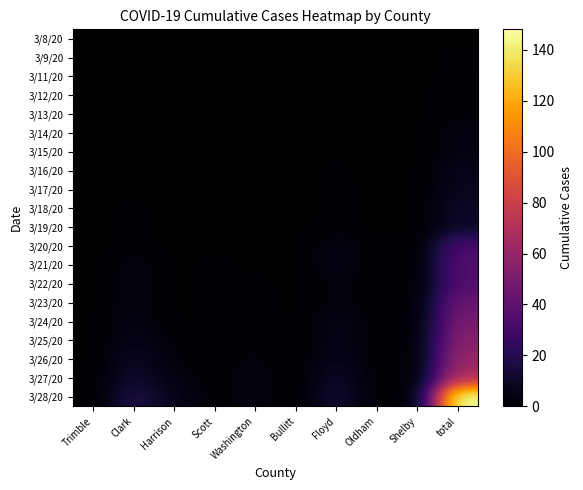

Reading left to right, list all the values displayed in this chart.

3/8/20: Trimble=0	Clark=0	Harrison=0	Scott=0	Washington=0	Bullitt=0	Floyd=0	Oldham=0	Shelby=0	total=0
3/9/20: Trimble=0	Clark=0	Harrison=0	Scott=0	Washington=0	Bullitt=0	Floyd=0	Oldham=0	Shelby=0	total=1
3/11/20: Trimble=0	Clark=0	Harrison=0	Scott=0	Washington=0	Bullitt=0	Floyd=0	Oldham=0	Shelby=0	total=1
3/12/20: Trimble=0	Clark=0	Harrison=0	Scott=0	Washington=0	Bullitt=0	Floyd=0	Oldham=0	Shelby=0	total=2
3/13/20: Trimble=0	Clark=0	Harrison=0	Scott=0	Washington=0	Bullitt=0	Floyd=0	Oldham=0	Shelby=0	total=2
3/14/20: Trimble=0	Clark=0	Harrison=0	Scott=0	Washington=0	Bullitt=0	Floyd=0	Oldham=0	Shelby=0	total=4
3/15/20: Trimble=0	Clark=0	Harrison=0	Scott=0	Washington=0	Bullitt=0	Floyd=0	Oldham=0	Shelby=0	total=4
3/16/20: Trimble=0	Clark=0	Harrison=0	Scott=0	Washington=0	Bullitt=0	Floyd=1	Oldham=0	Shelby=0	total=7
3/17/20: Trimble=0	Clark=0	Harrison=0	Scott=0	Washington=0	Bullitt=0	Floyd=1	Oldham=0	Shelby=0	total=8
3/18/20: Trimble=0	Clark=1	Harrison=0	Scott=0	Washington=0	Bullitt=0	Floyd=1	Oldham=0	Shelby=0	total=10
3/19/20: Trimble=0	Clark=1	Harrison=0	Scott=0	Washington=0	Bullitt=0	Floyd=1	Oldham=0	Shelby=0	total=10
3/20/20: Trimble=0	Clark=1	Harrison=0	Scott=0	Washington=0	Bullitt=0	Floyd=5	Oldham=1	Shelby=0	total=32
3/21/20: Trimble=0	Clark=4	Harrison=0	Scott=1	Washington=0	Bullitt=0	Floyd=5	Oldham=1	Shelby=0	total=36
3/22/20: Trimble=0	Clark=4	Harrison=0	Scott=1	Washington=1	Bullitt=0	Floyd=3	Oldham=1	Shelby=0	total=35
3/23/20: Trimble=0	Clark=4	Harrison=0	Scott=1	Washington=1	Bullitt=0	Floyd=3	Oldham=1	Shelby=1	total=44
3/24/20: Trimble=0	Clark=5	Harrison=0	Scott=1	Washington=2	Bullitt=0	Floyd=6	Oldham=1	Shelby=1	total=49
3/25/20: Trimble=0	Clark=6	Harrison=2	Scott=1	Washington=2	Bullitt=0	Floyd=6	Oldham=1	Shelby=1	total=54
3/26/20: Trimble=0	Clark=10	Harrison=2	Scott=1	Washington=3	Bullitt=0	Floyd=7	Oldham=1	Shelby=1	total=60
3/27/20: Trimble=0	Clark=12	Harrison=4	Scott=1	Washington=4	Bullitt=0	Floyd=11	Oldham=1	Shelby=1	total=69
3/28/20: Trimble=0	Clark=18	Harrison=7	Scott=1	Washington=4	Bullitt=0	Floyd=13	Oldham=1	Shelby=1	total=148